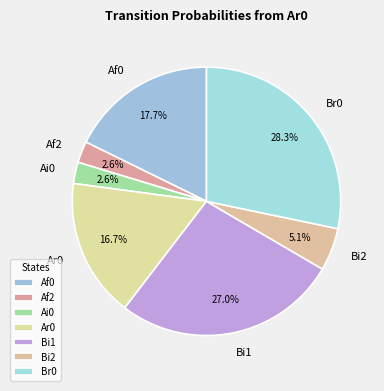

What is the largest slice in the pie chart?

Br0